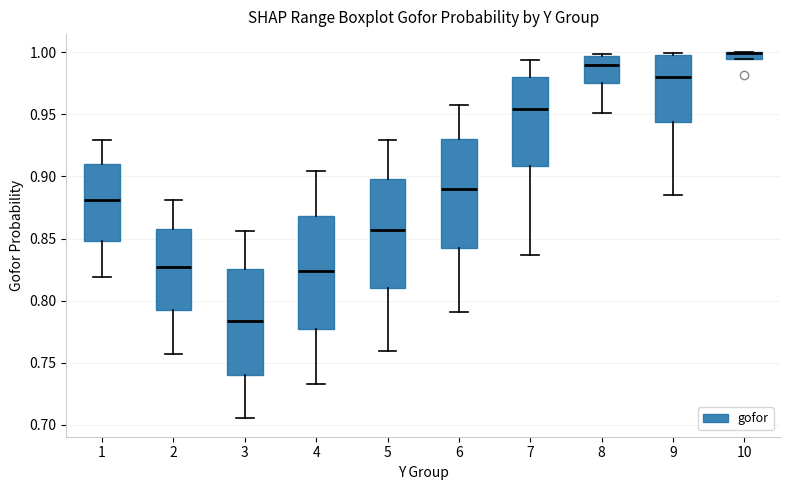

Where does the lower whisker of the box at x = 6 end on the y-axis? The values are not printed on the chart, so give them approximately, as read against the axis.

0.790